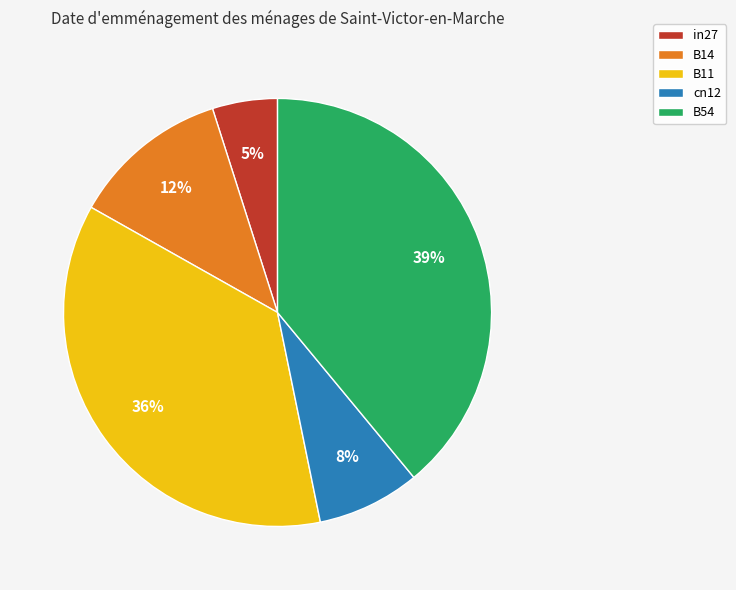

To the nearest percent, what is the difference between the largest and smallest slice percentages?

34%